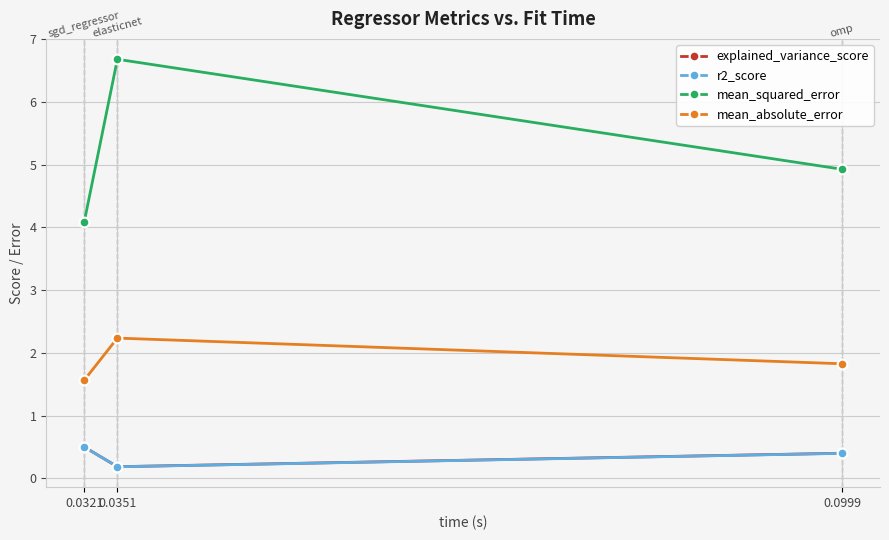

Reading left to right, list all the values displayed in this chart.

explained_variance_score: 0.5	0.2	0.4
r2_score: 0.5	0.2	0.4
mean_squared_error: 4.1	6.7	4.9
mean_absolute_error: 1.6	2.2	1.8